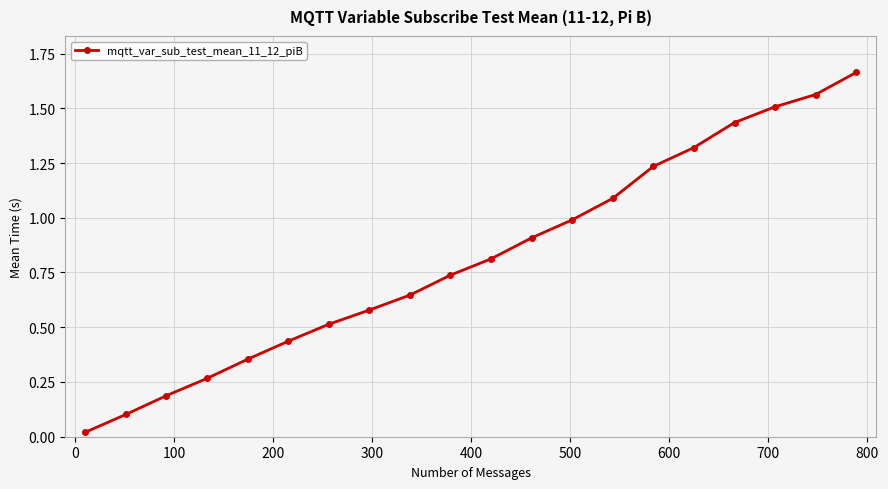

True or false: the data has more than 1 interior local peaks.

False